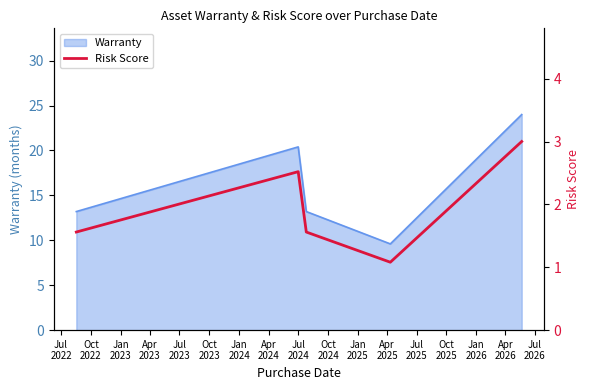

What is the maximum value for Warranty?

24.0